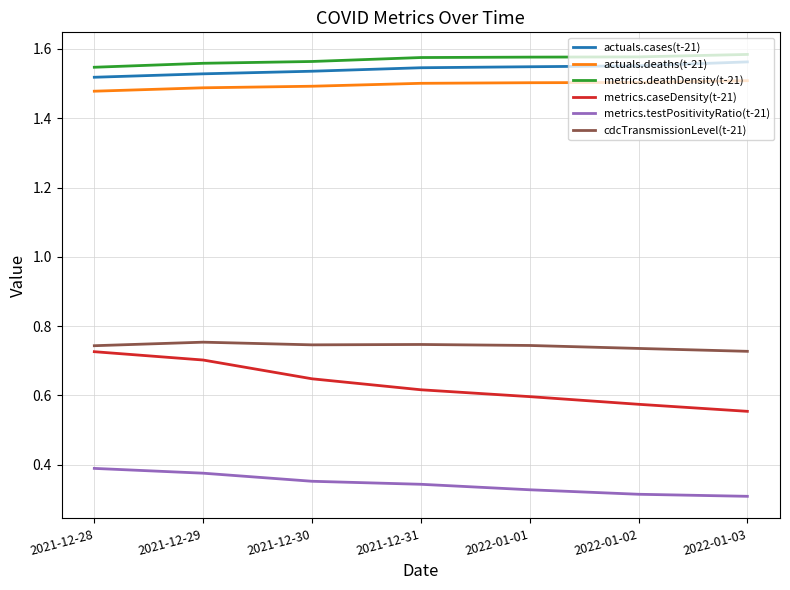

Which series has the largest range (max minus min)?

metrics.caseDensity(t-21)